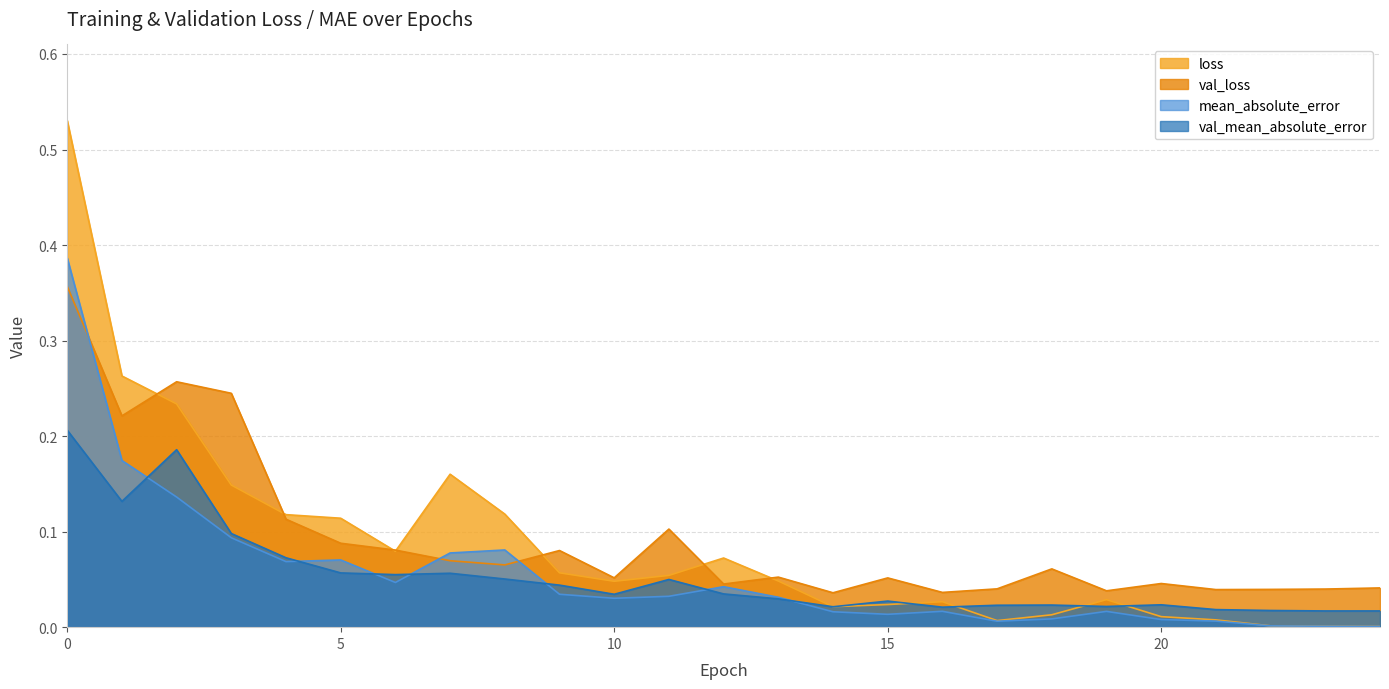

At which category does the chart reach its minimum across all series?

24